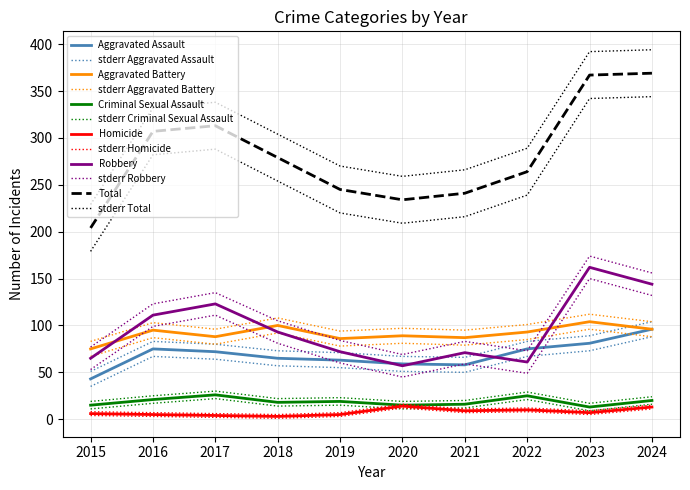

Rank the series by their maximum value, from highest to lowest.

Total, Robbery, Aggravated Battery, Aggravated Assault, Criminal Sexual Assault, Homicide